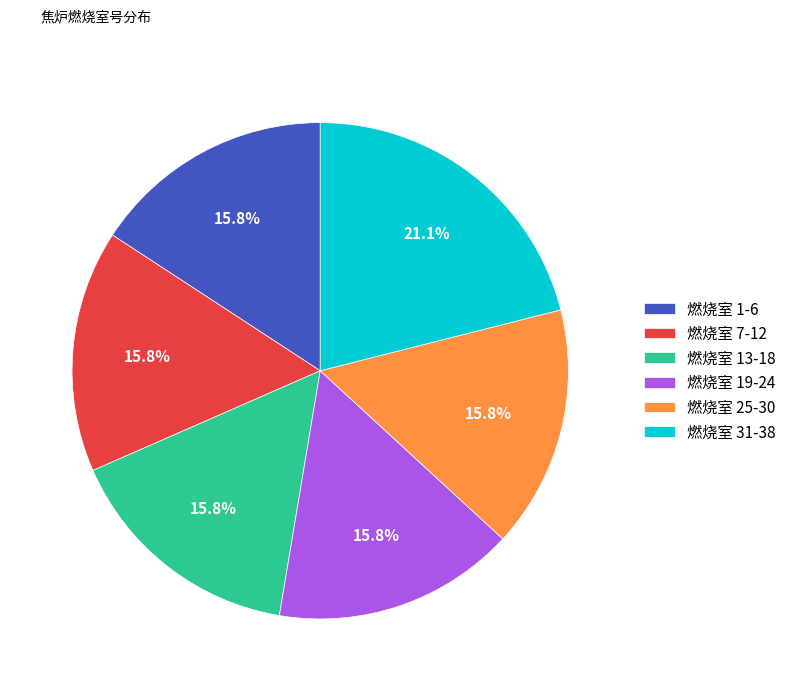

Which slice is the largest?

燃烧室 31-38